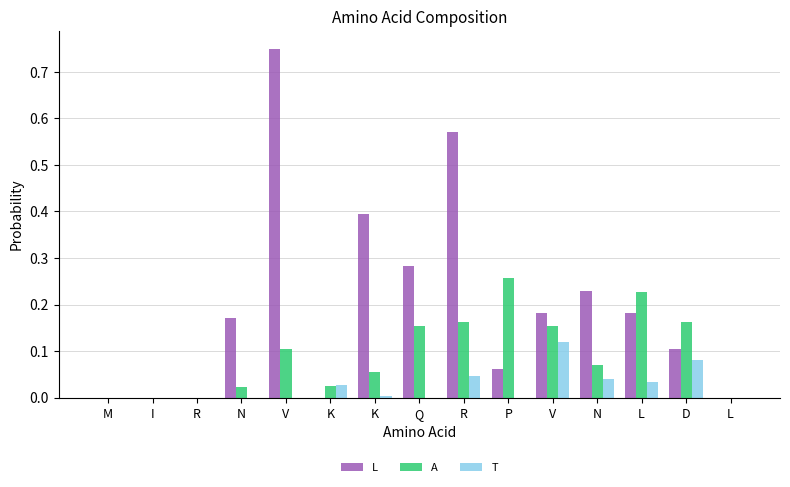

What is the label of the 10th bar from the right?

K